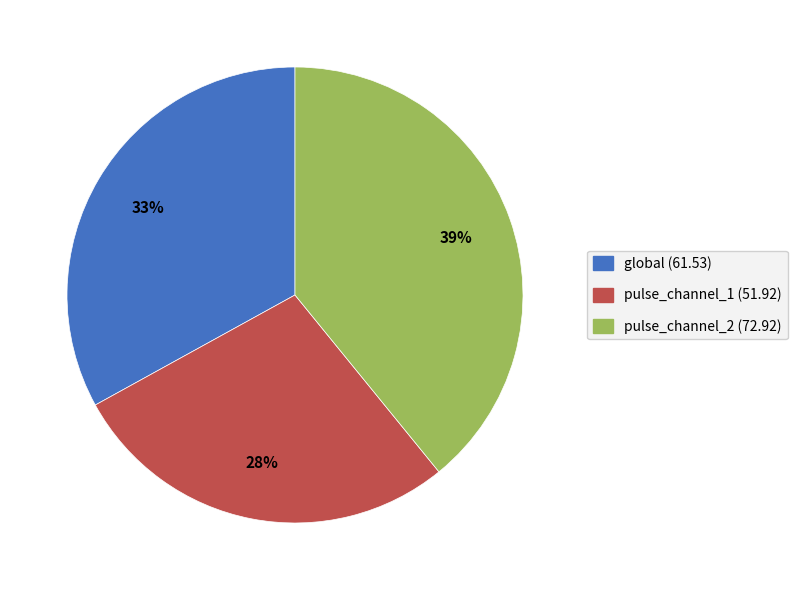

To the nearest percent, what portion does global represent?

33%